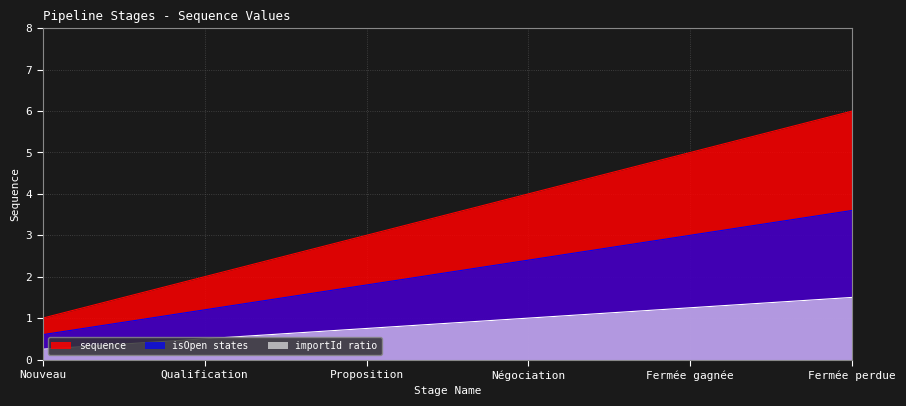

How many lines are shown in the chart?

3